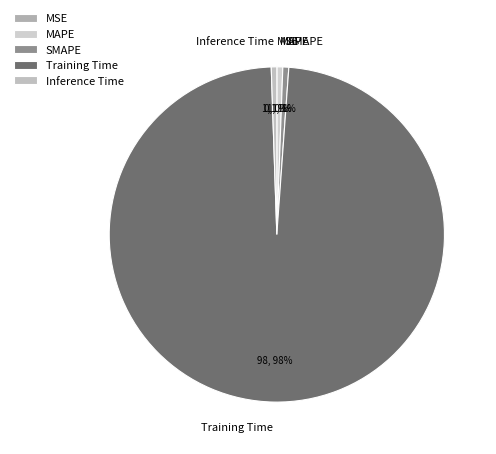

Do SMAPE and Inference Time together represent more than half of the pie?

No